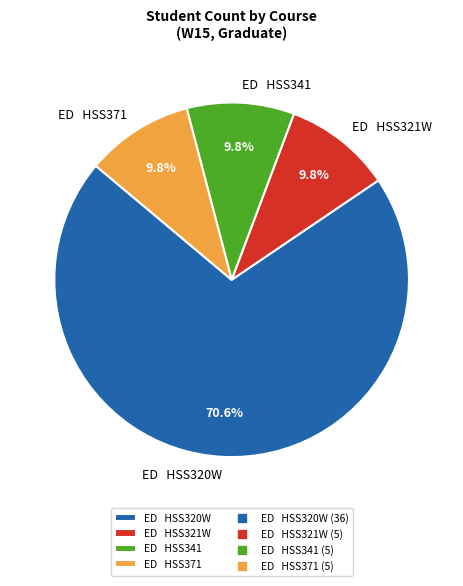

Which slice is the largest?

ED HSS320W